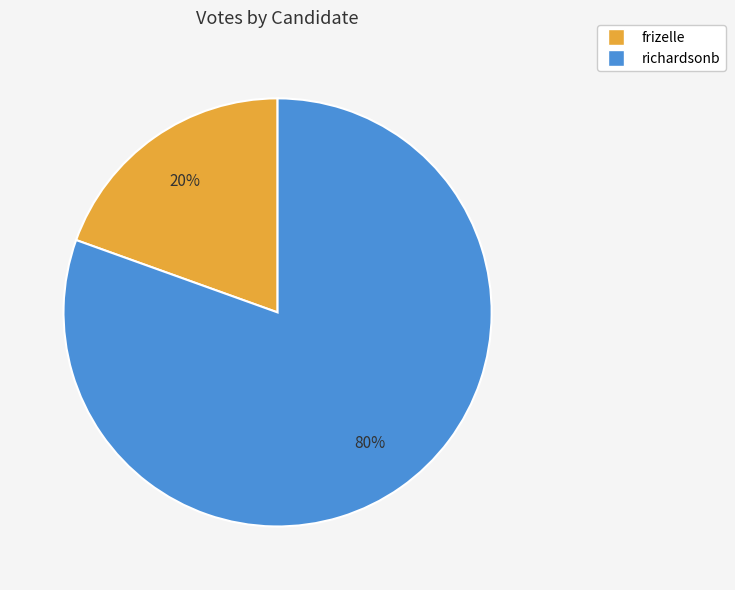

True or false: frizelle accounts for 20% of the total.

True